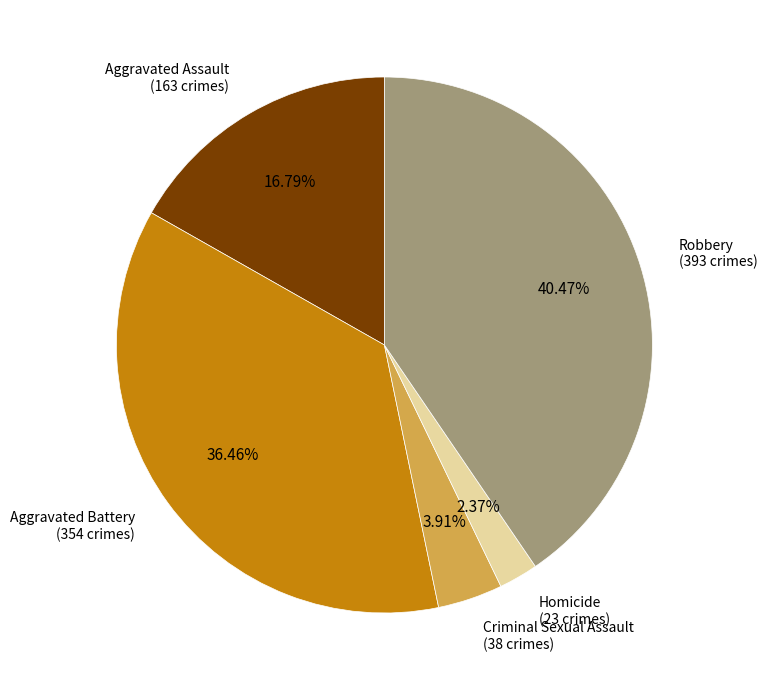

Does any single category account for the majority?

No